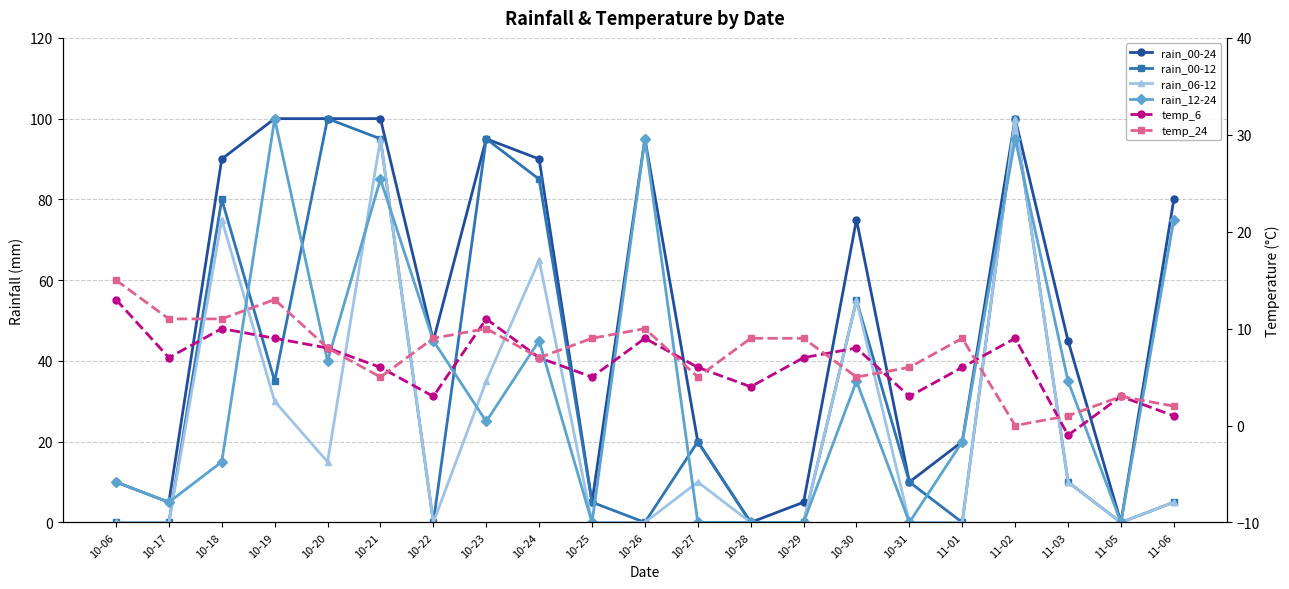

Is the value of temp_24 at 10-26 greater than the value of rain_12-24 at 10-29?

Yes